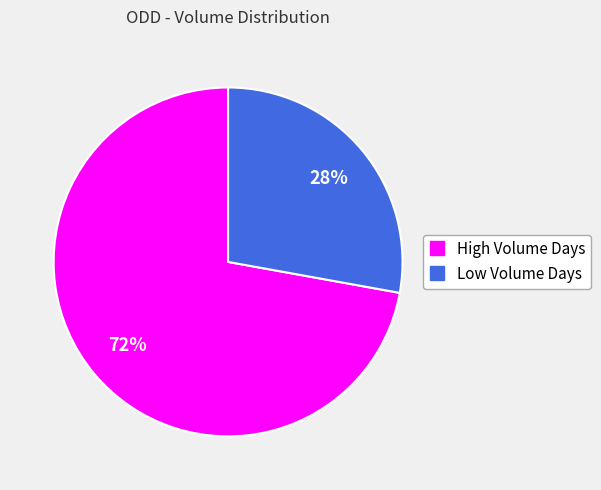

To the nearest percent, what is the difference between the largest and smallest slice percentages?

44%